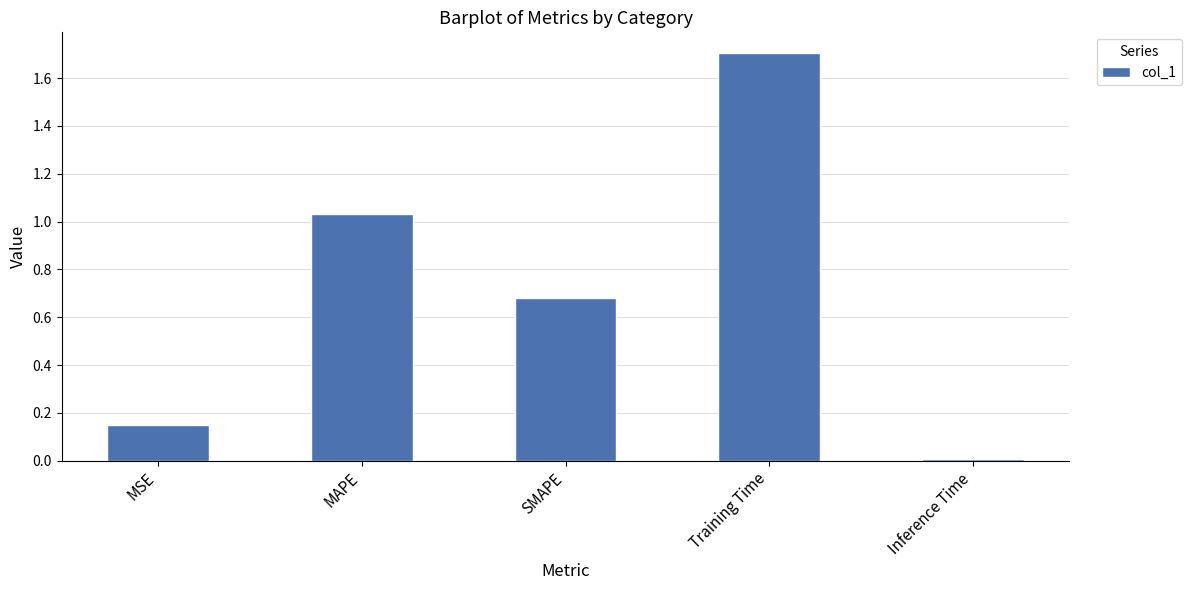

What is the change in value from MSE to Inference Time?

-0.1